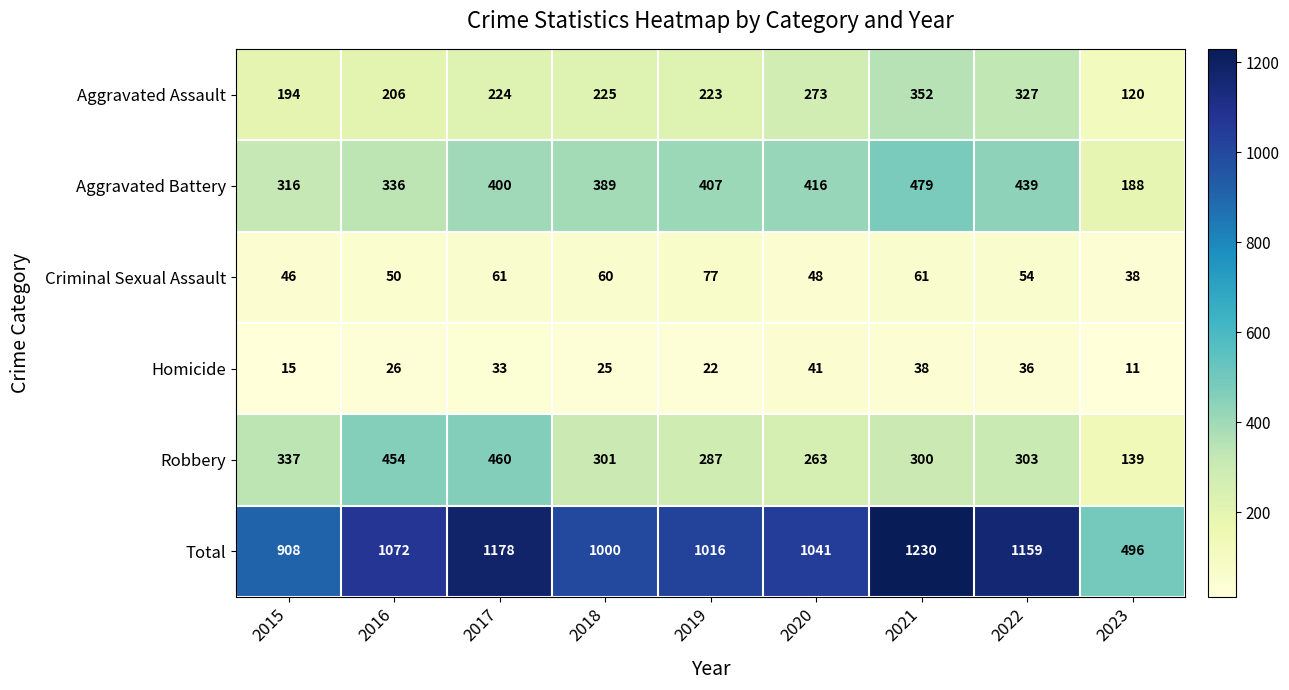

At which label does Criminal Sexual Assault first exceed 54?

2017